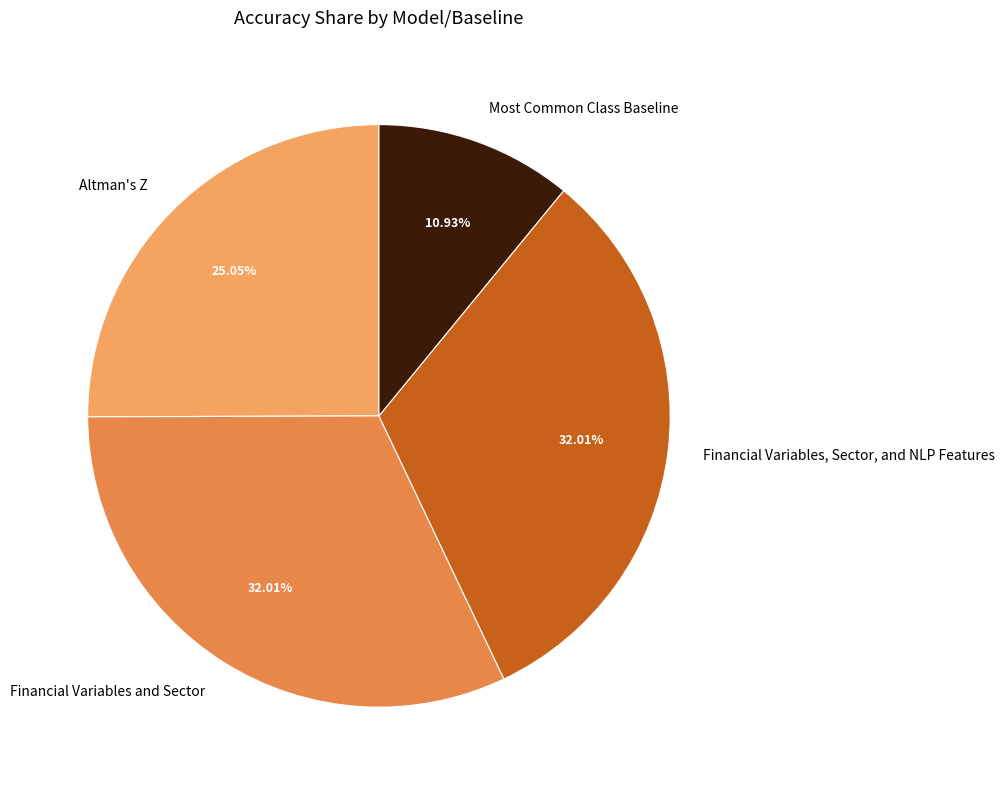

True or false: Most Common Class Baseline accounts for 1% of the total.

False